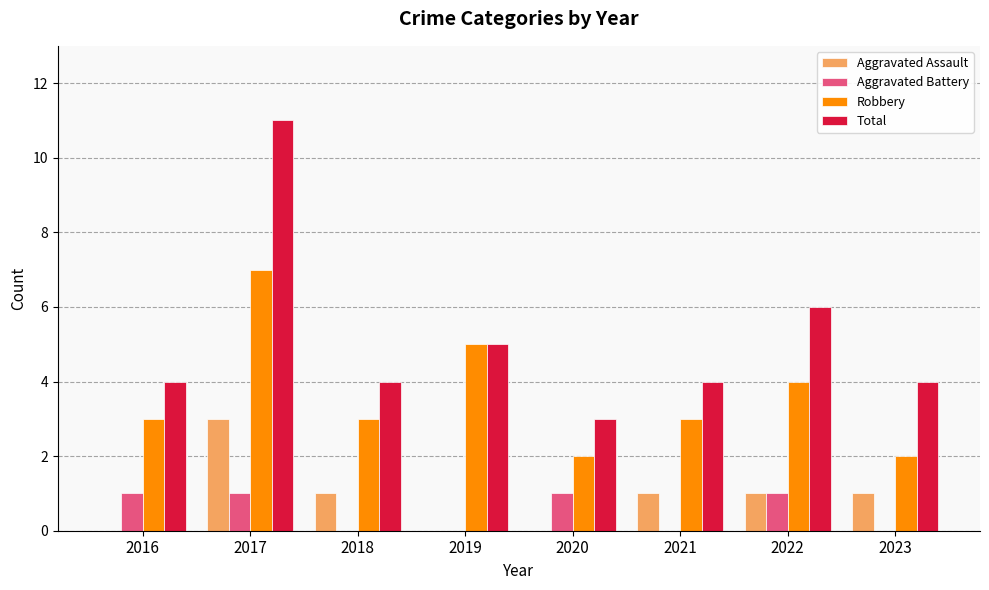

What is the sum of all Total values?

41